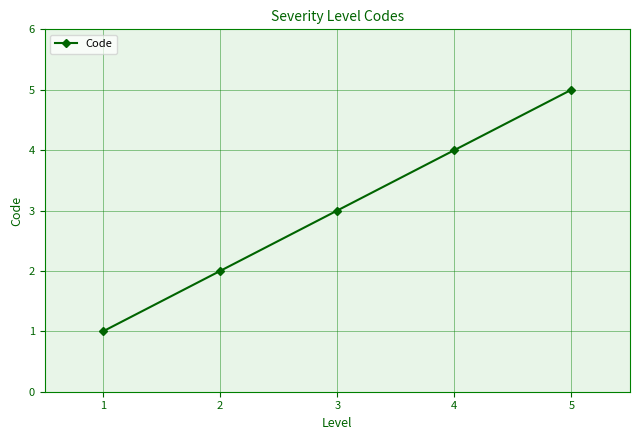

What is the value of the 2nd point from the left?

2